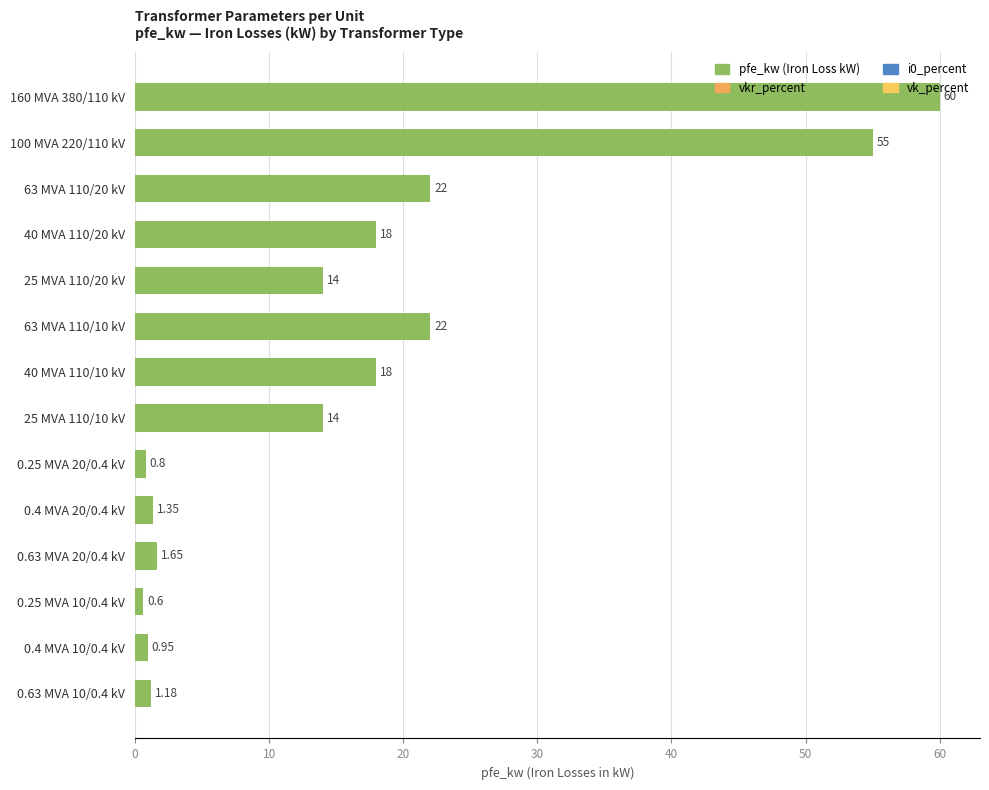

How many data points are less than 14?

6